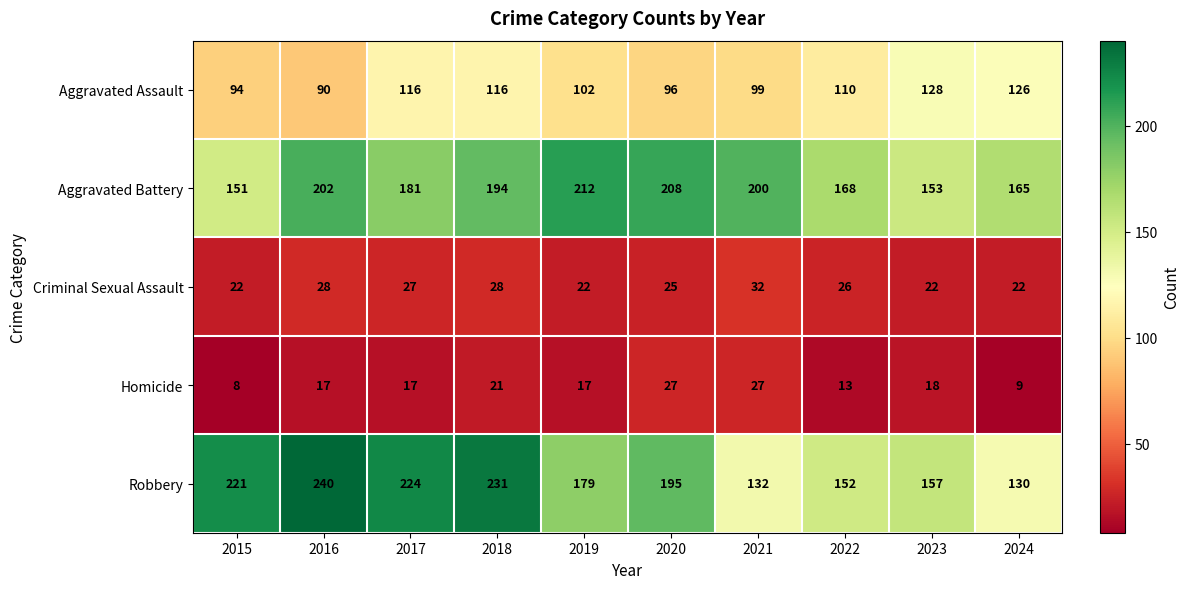

What is the difference between the highest and lowest values at 2020?

183